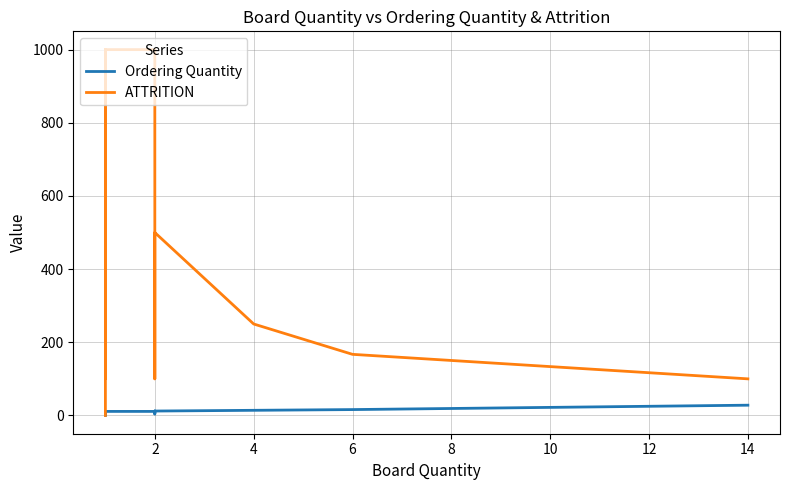

Rank the series by their maximum value, from lowest to highest.

Ordering Quantity, ATTRITION